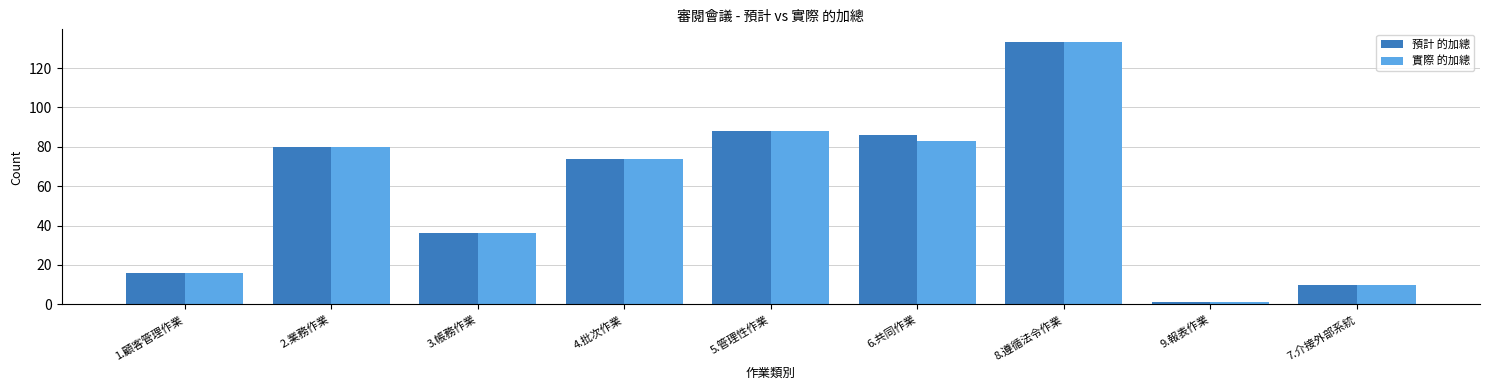

At which category is the sum across all series the highest?

8.遵循法令作業